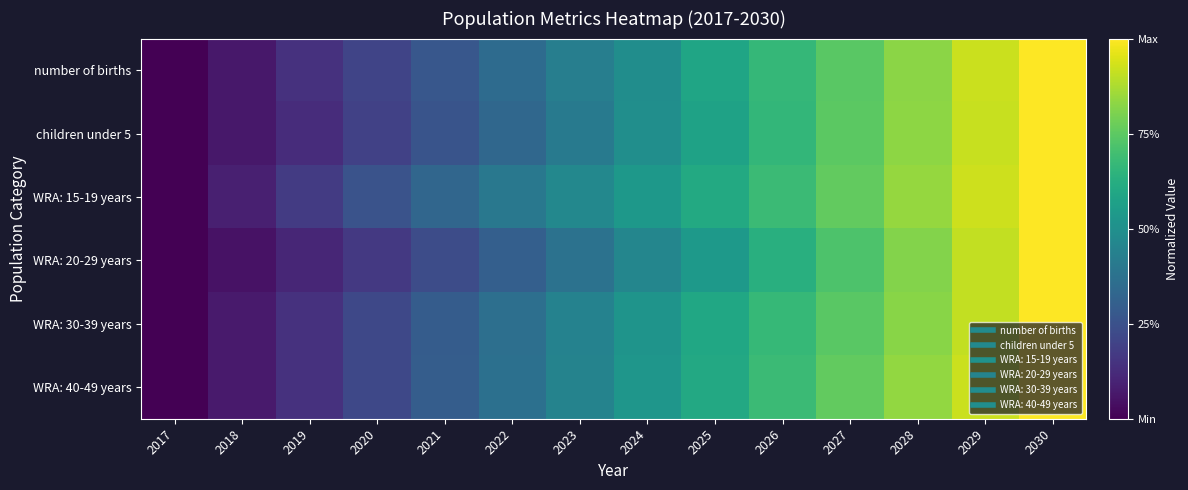

List the series in order of their peak value, highest first.

children under 5, WRA: 15-19 years, WRA: 20-29 years, WRA: 30-39 years, WRA: 40-49 years, number of births